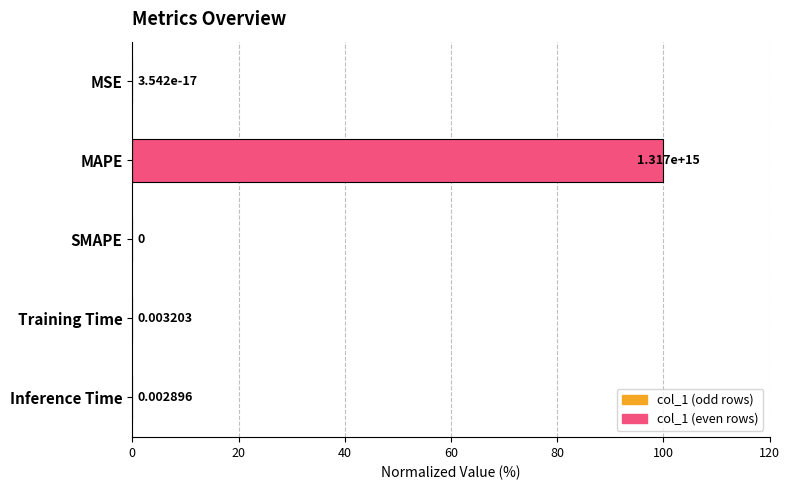

Which has a higher value, MAPE or MSE?

MAPE